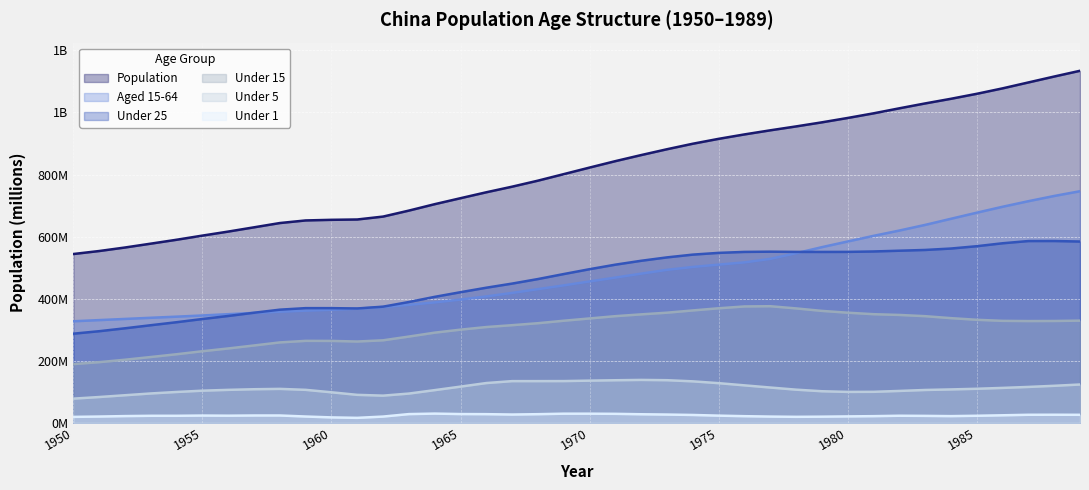

What is the total value across all series at 1978?

2547.4